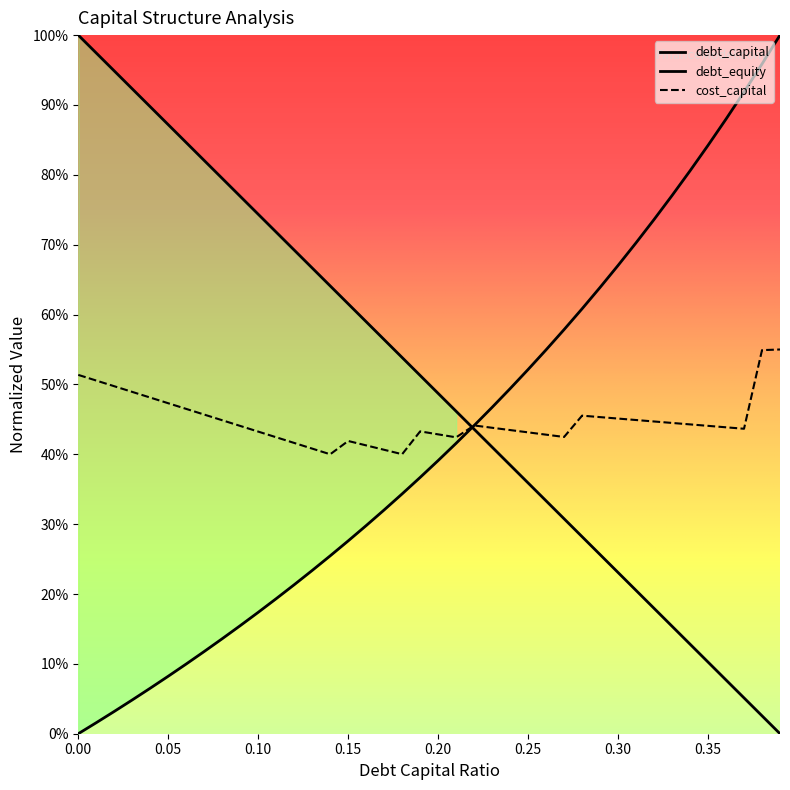

How many interior local peaks does the cost_capital series have?

4